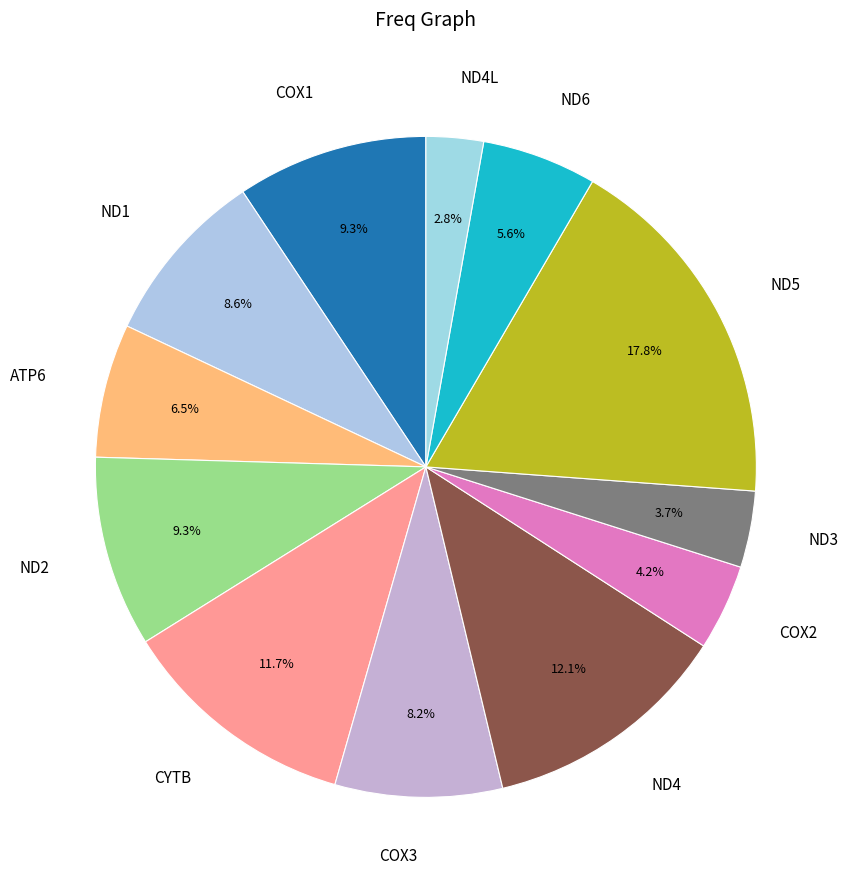

Does ATP6 represent more than half of the total?

No